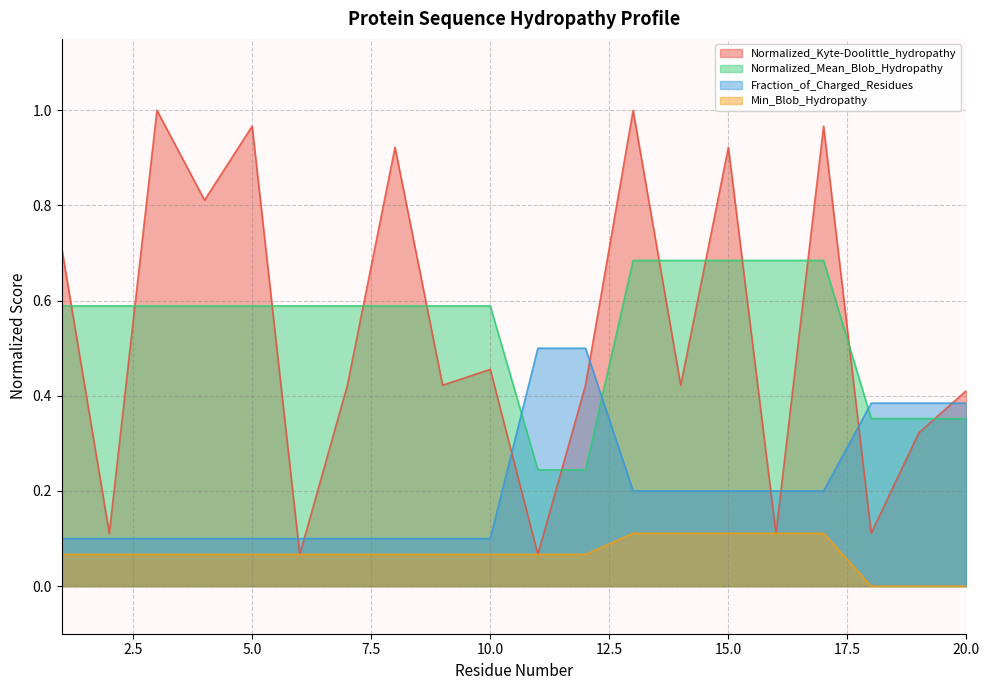

At which category does Normalized_Kyte-Doolittle_hydropathy reach its first local peak?

3